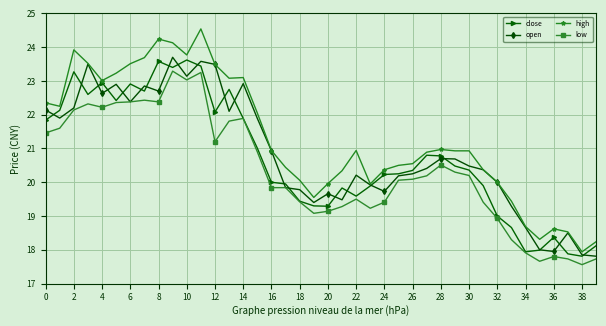

What is the value of the low point at the 25th from the left?

19.4